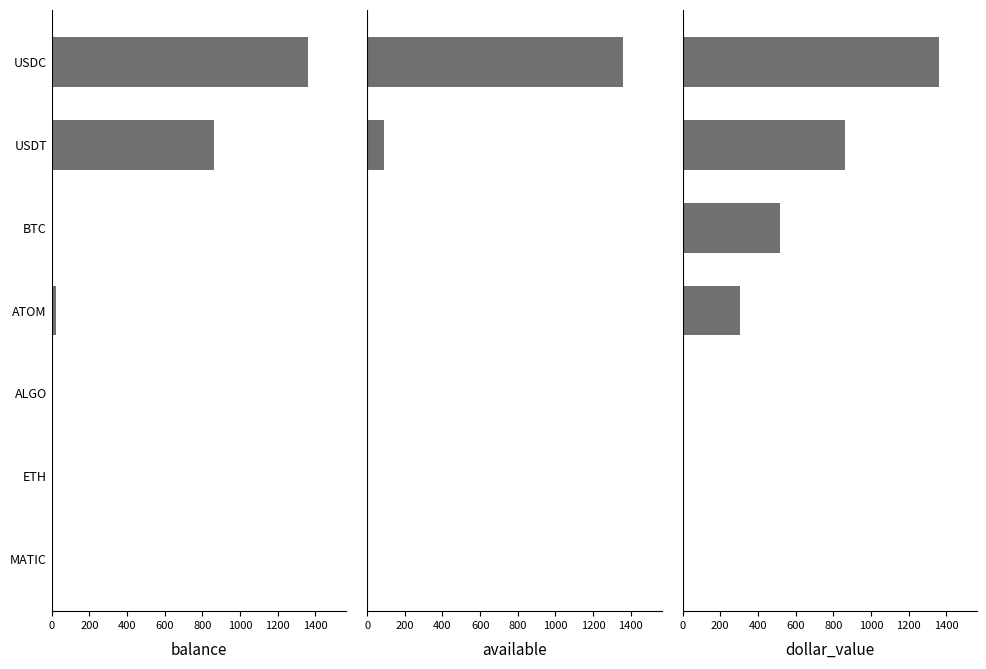

List the series in order of their peak value, lowest first.

dollar_value, balance, available